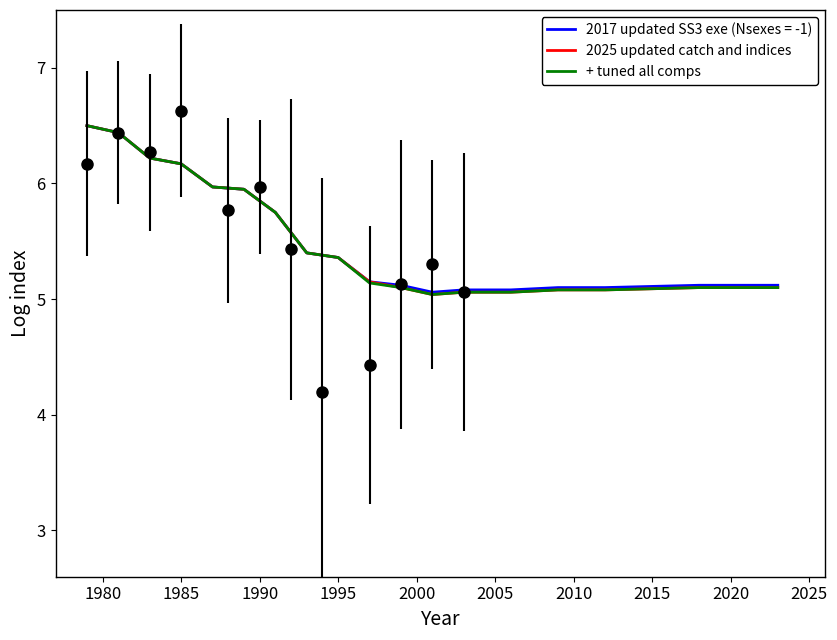

What is the minimum value for 2025 updated catch and indices?

5.0